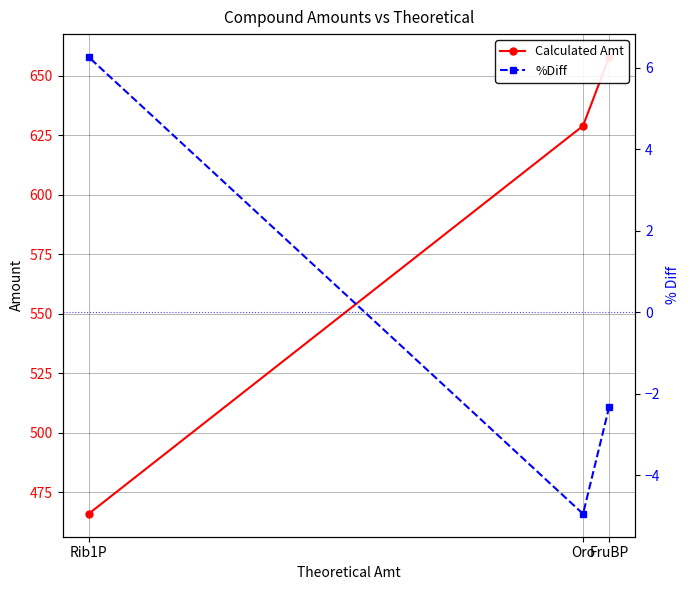

How many categories are shown in the chart?

3